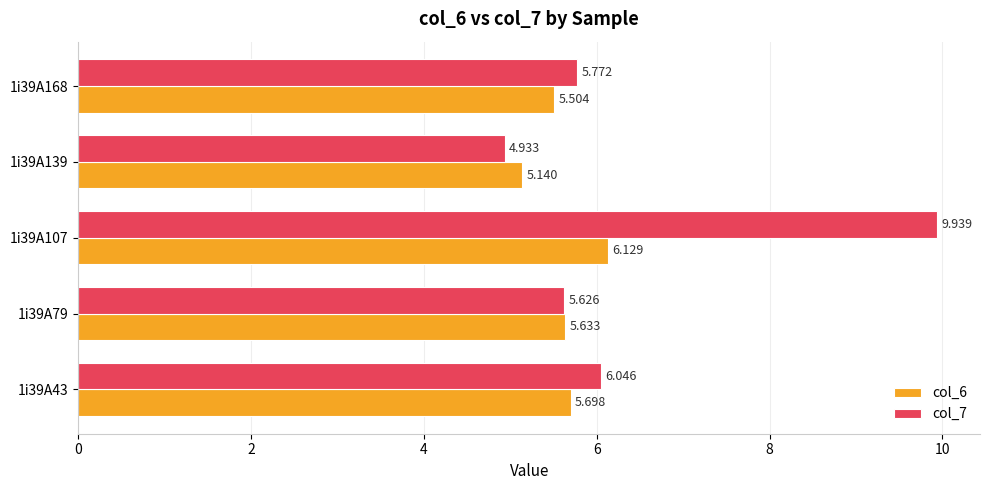

At which label does col_6 reach its peak?

1i39A107